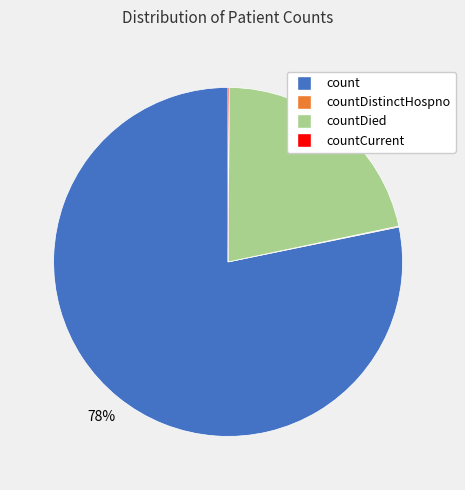

Is there any slice that represents more than half of the pie?

Yes